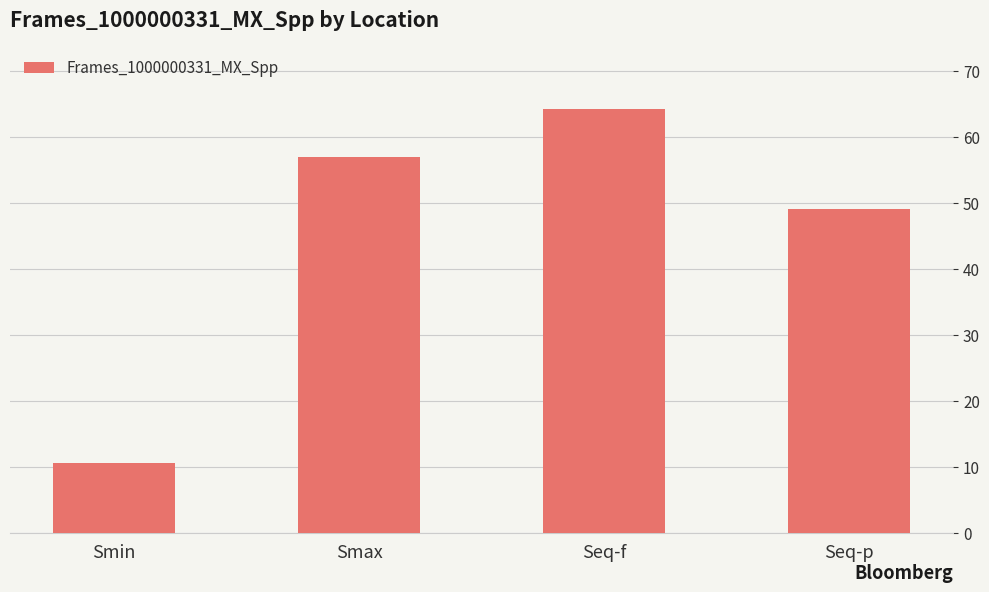

What is the ratio of the value at Smin to the value at Seq-f?

0.2